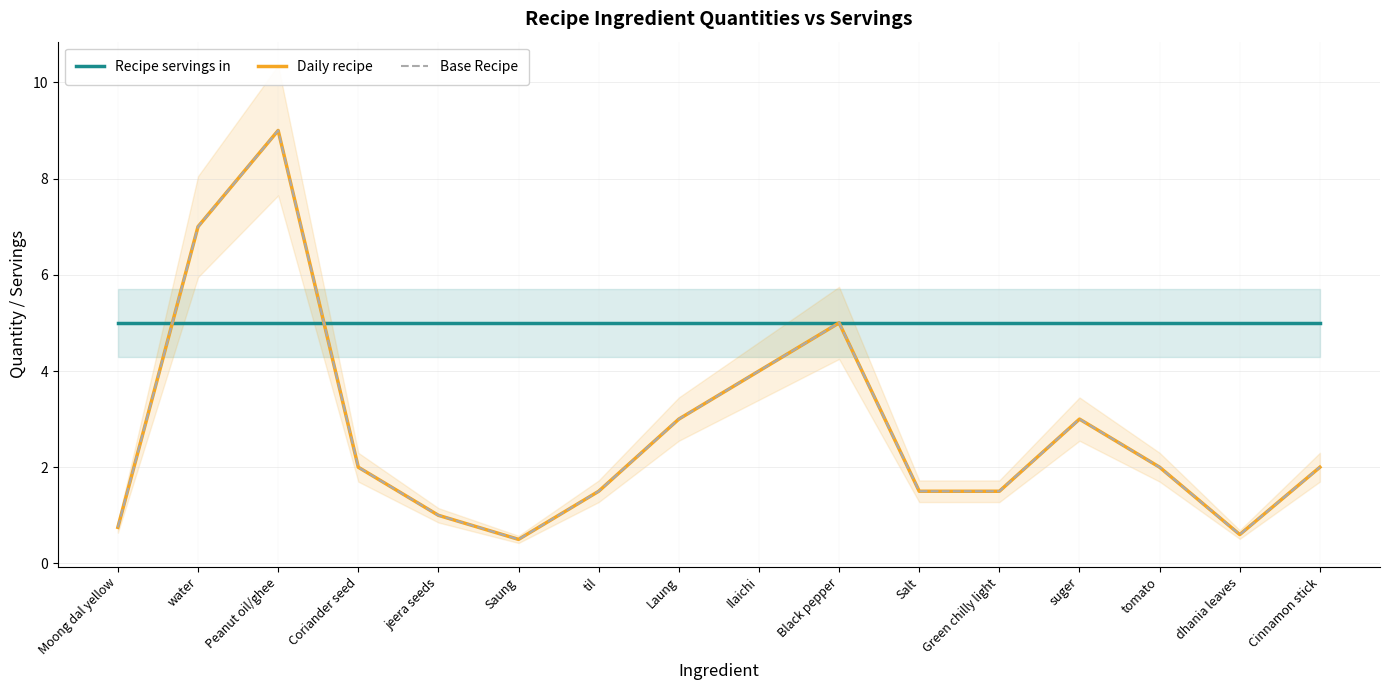

Reading right to left, extract all data points from this chart.

Recipe servings in: 5.0	5.0	5.0	5.0	5.0	5.0	5.0	5.0	5.0	5.0	5.0	5.0	5.0	5.0	5.0	5.0
Daily recipe: 2.0	0.6	2.0	3.0	1.5	1.5	5.0	4.0	3.0	1.5	0.5	1.0	2.0	9.0	7.0	0.8
Base Recipe: 2.0	0.6	2.0	3.0	1.5	1.5	5.0	4.0	3.0	1.5	0.5	1.0	2.0	9.0	7.0	0.8